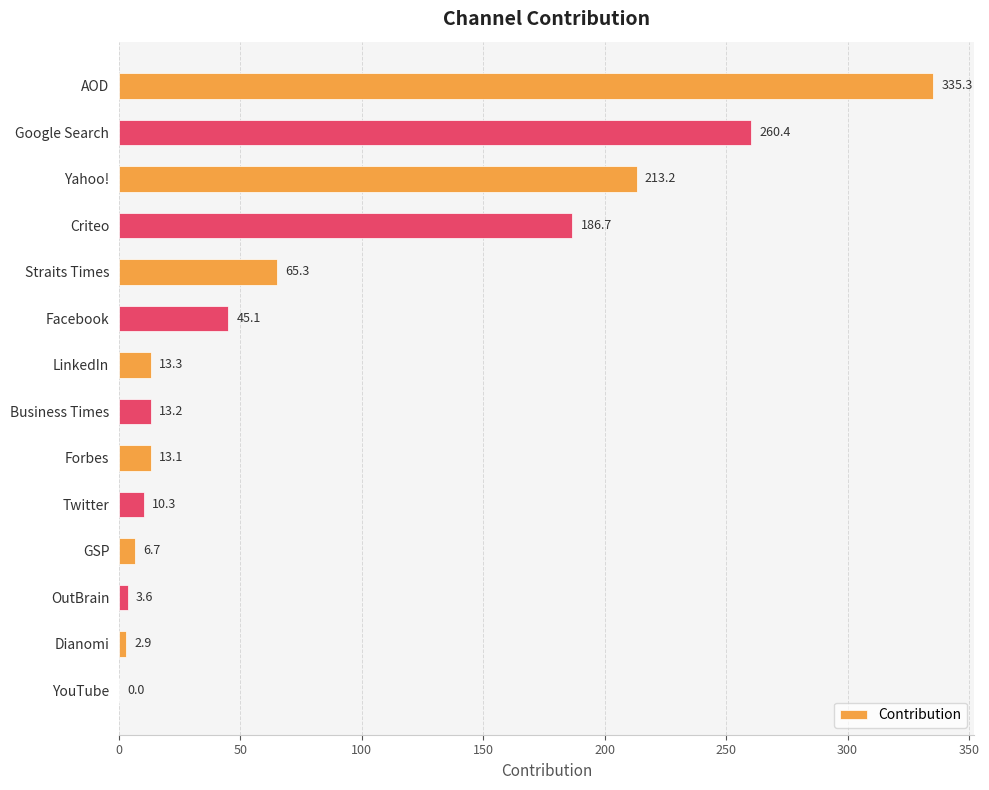

What is the maximum value shown in the chart?

335.3